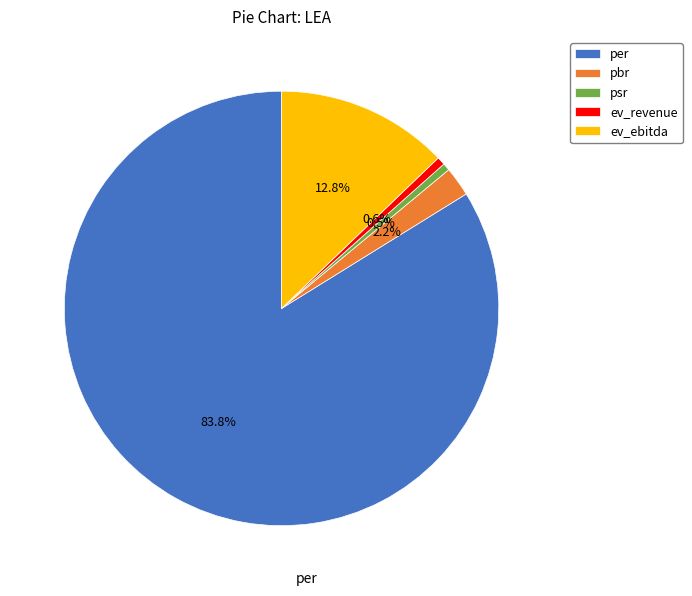

What is the largest slice in the pie chart?

per